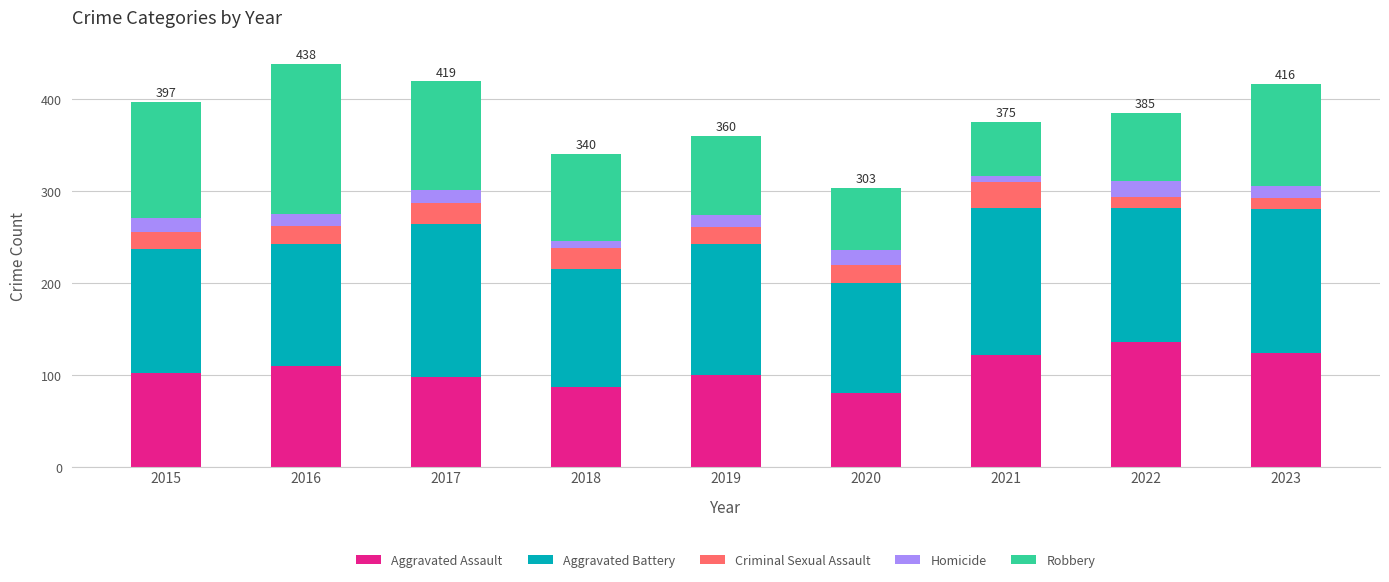

What is the average value of the Aggravated Assault series?

106